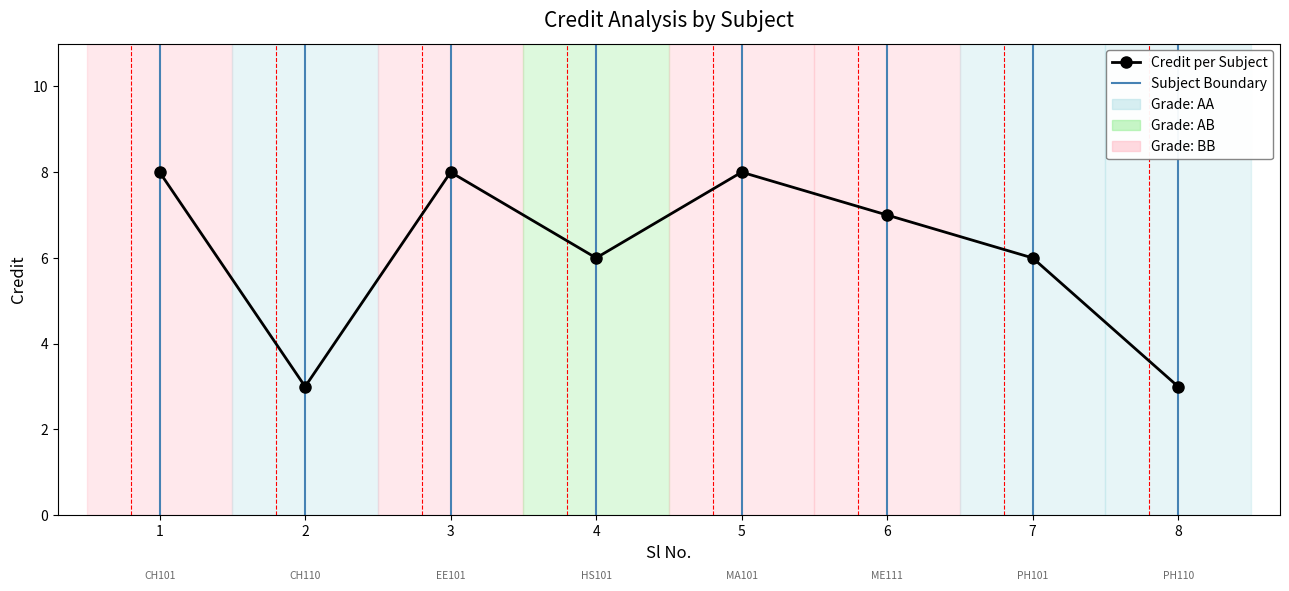

Reading left to right, what are all the values shown in this chart?

1=8	2=3	3=8	4=6	5=8	6=7	7=6	8=3